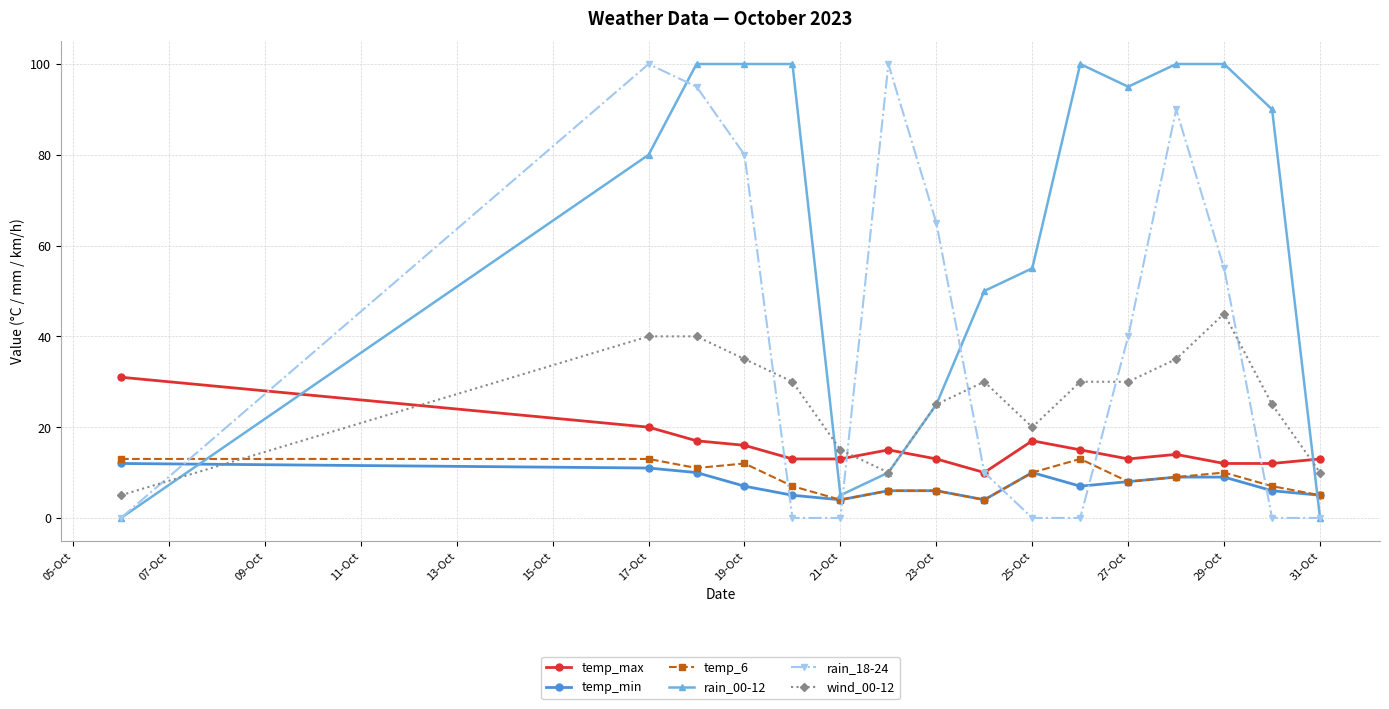

What is the maximum value for temp_max?

31